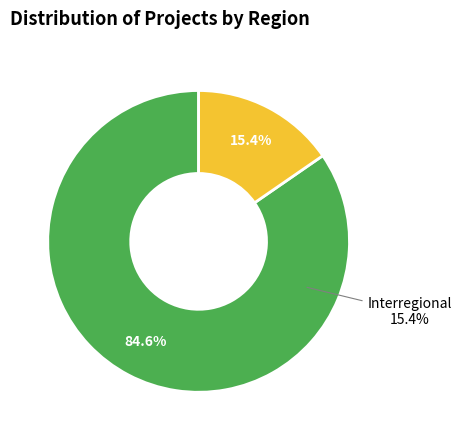

Does any single category account for the majority?

Yes